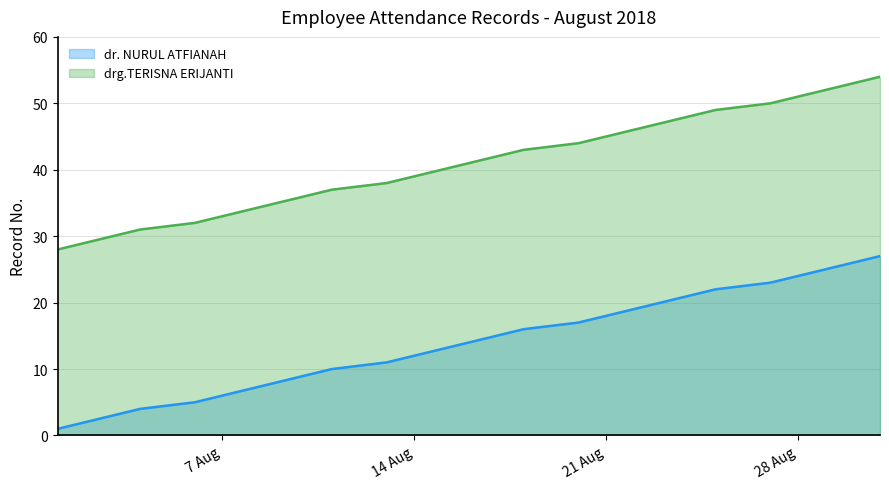

True or false: dr. NURUL ATFIANAH and drg.TERISNA ERIJANTI cross at least once.

False